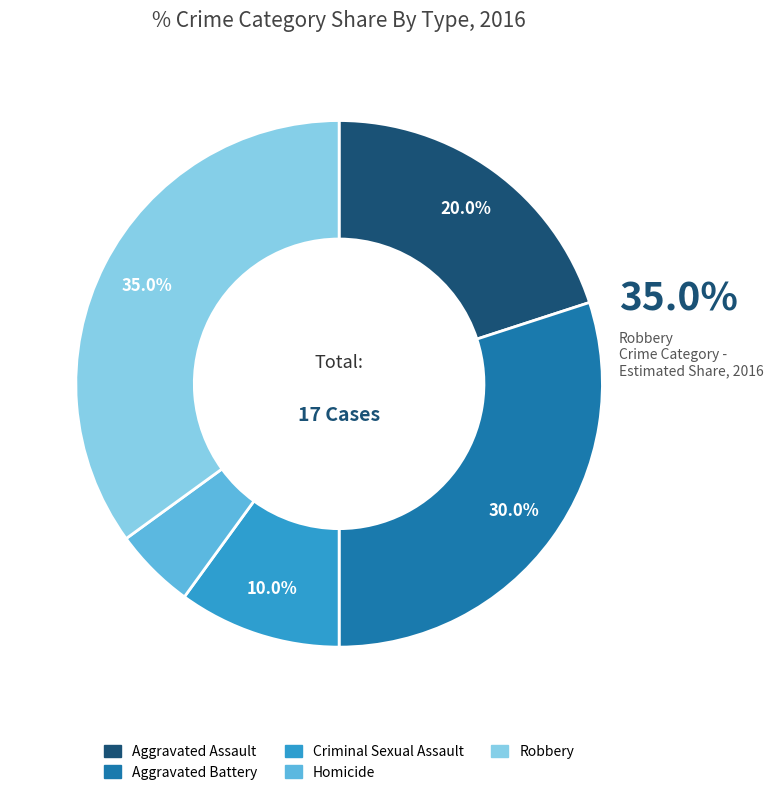

What percentage is NOT represented by Robbery?

65.0%